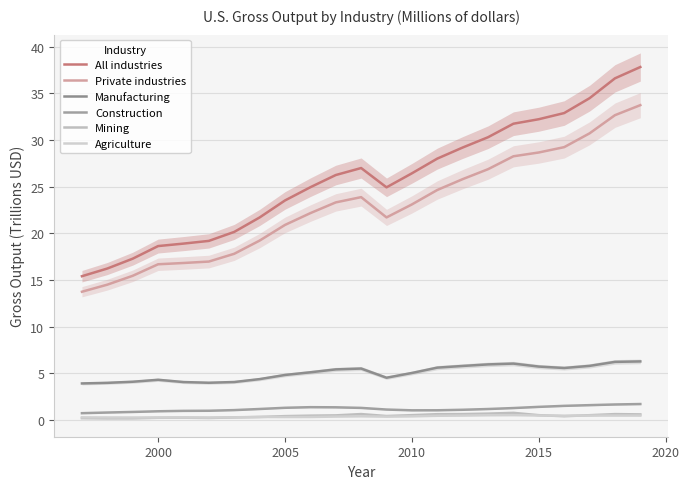

Count the Mining values in the range 0 to 1.

23